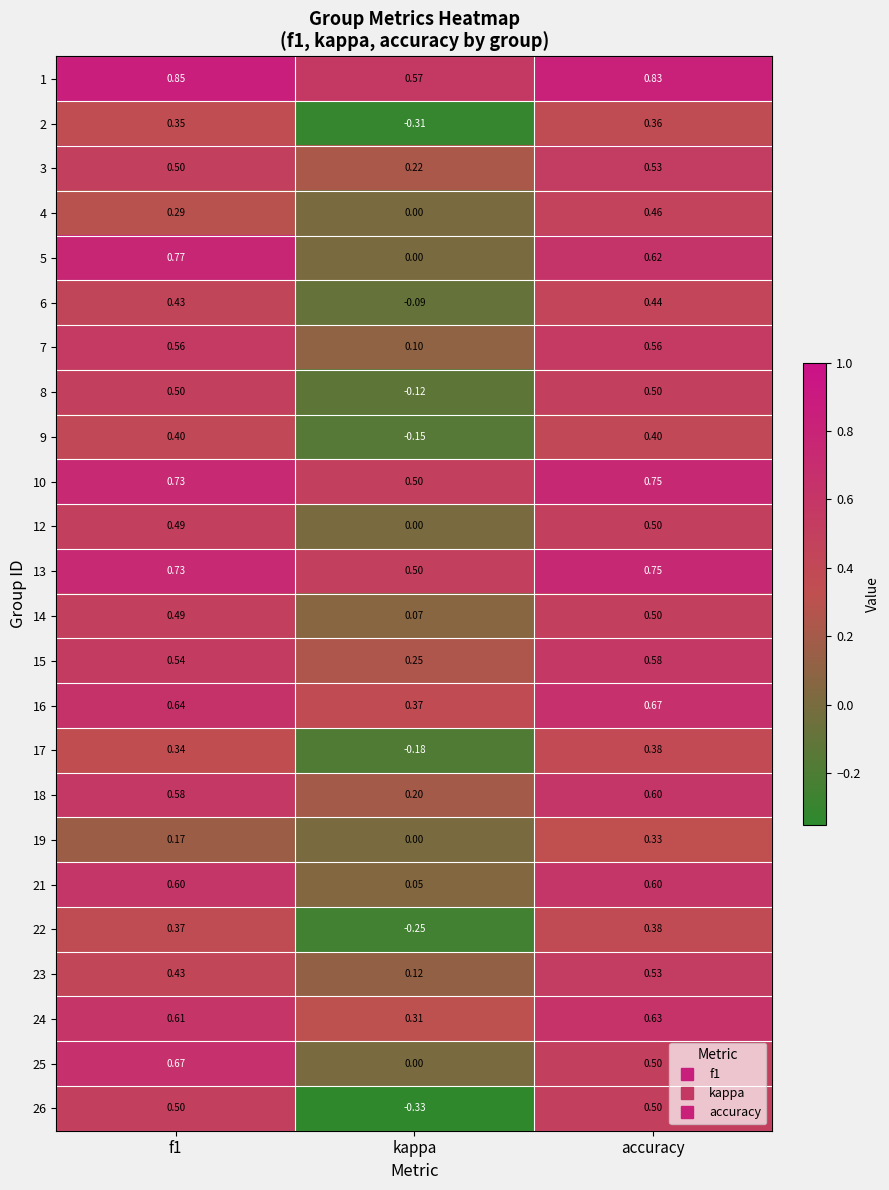

Where is 14 nearest to the value 0?

kappa